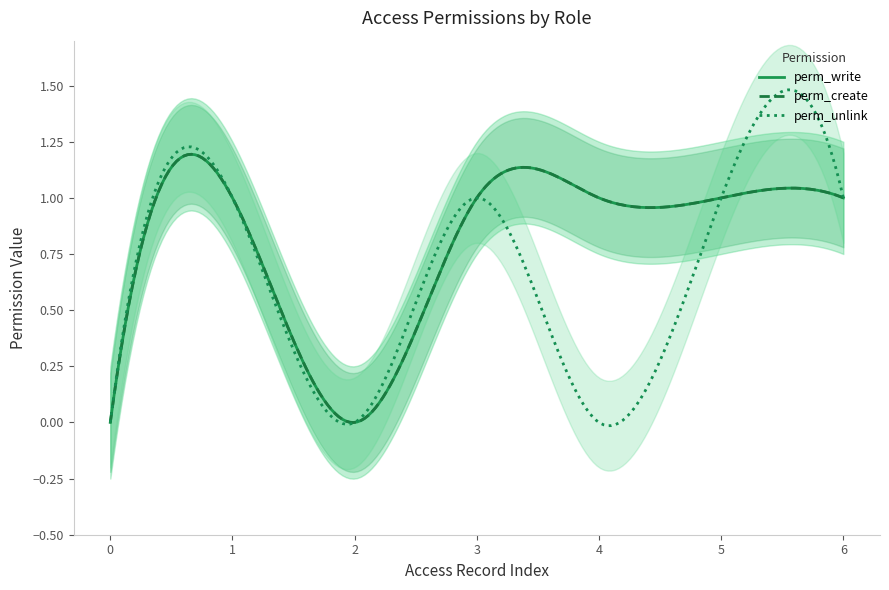

What is the value of the perm_write point at the 4th from the left?

1